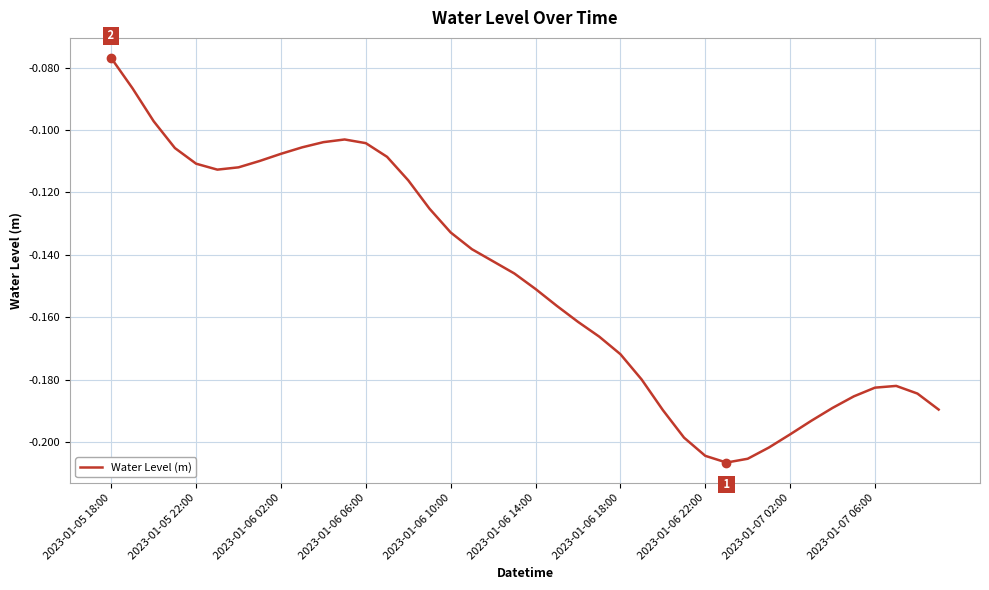

Does the chart display data point markers on the line(s)?

No